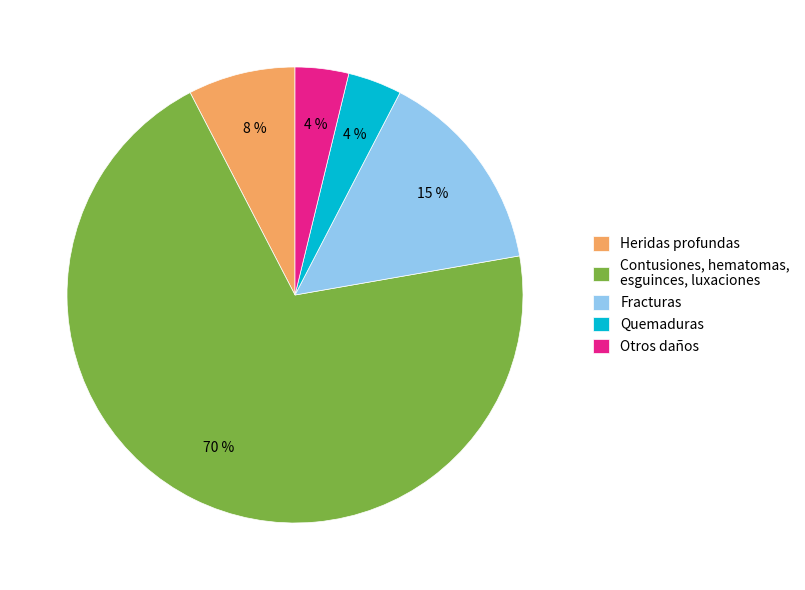

Which slice is the largest?

Contusiones, hematomas, esguinces, luxaciones